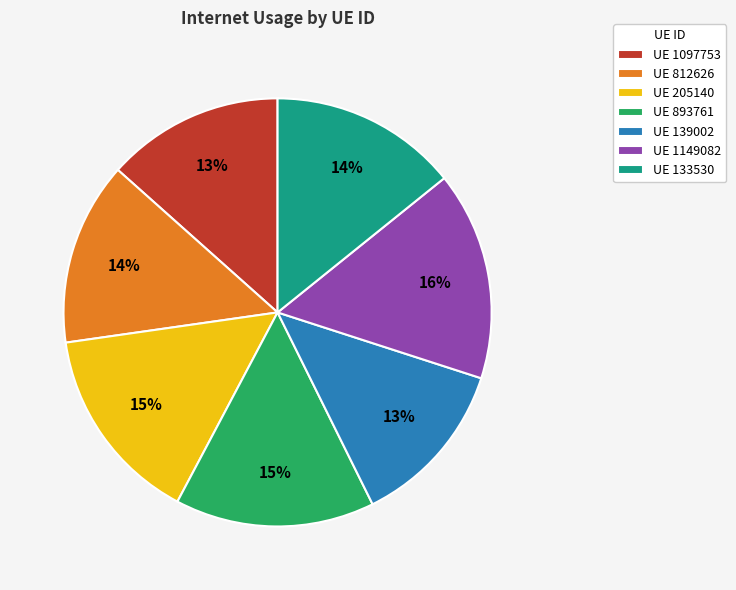

What is the largest slice in the pie chart?

UE 1149082